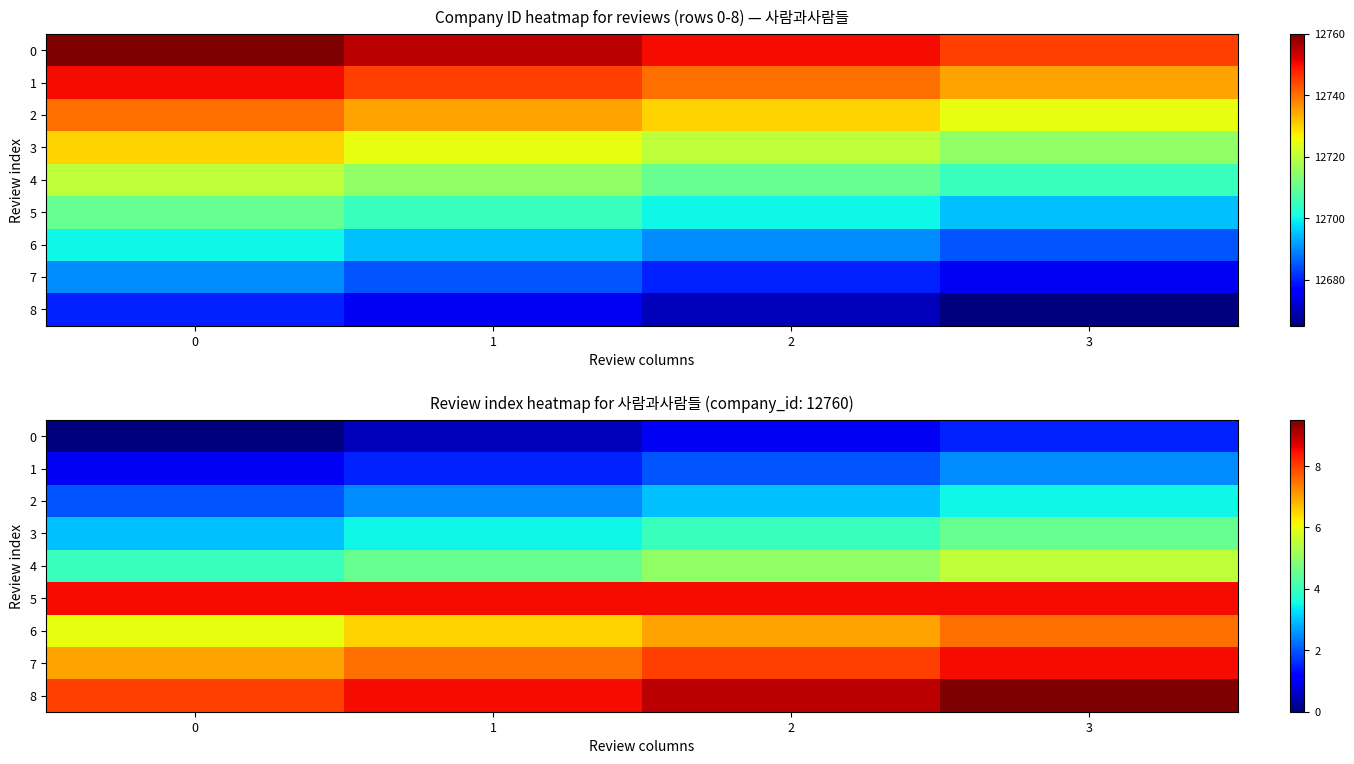

Is it true that 0 equals 1.5 at 3?

True